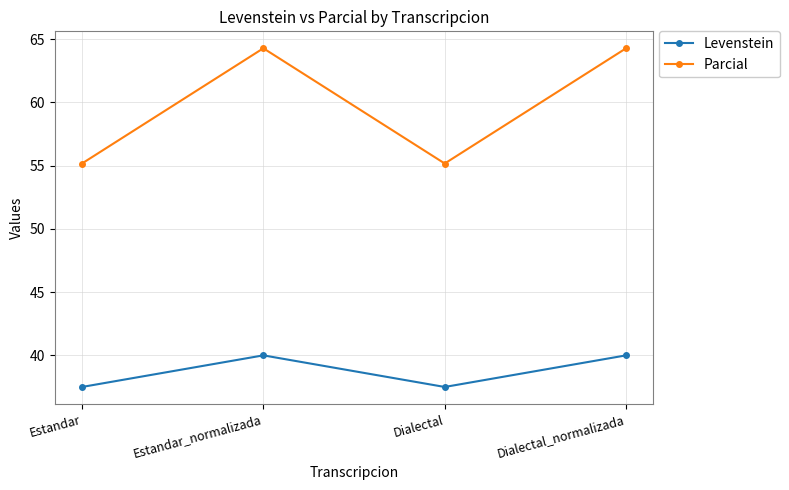

What are all the series names shown in the legend?

Levenstein, Parcial